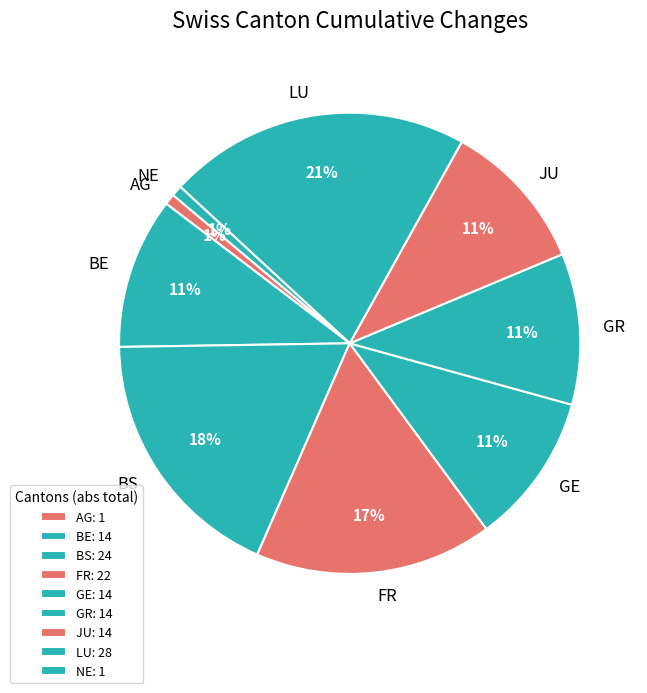

Is it true that LU is 7% of the pie?

False